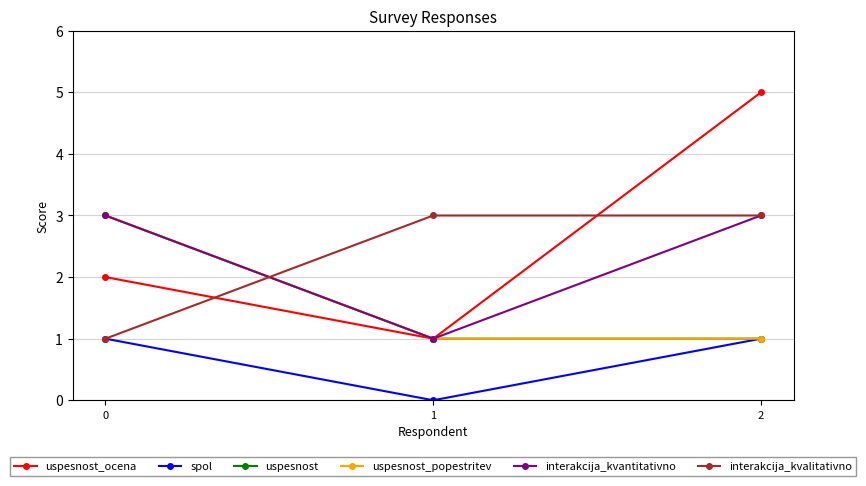

At which category is the sum across all series the highest?

2